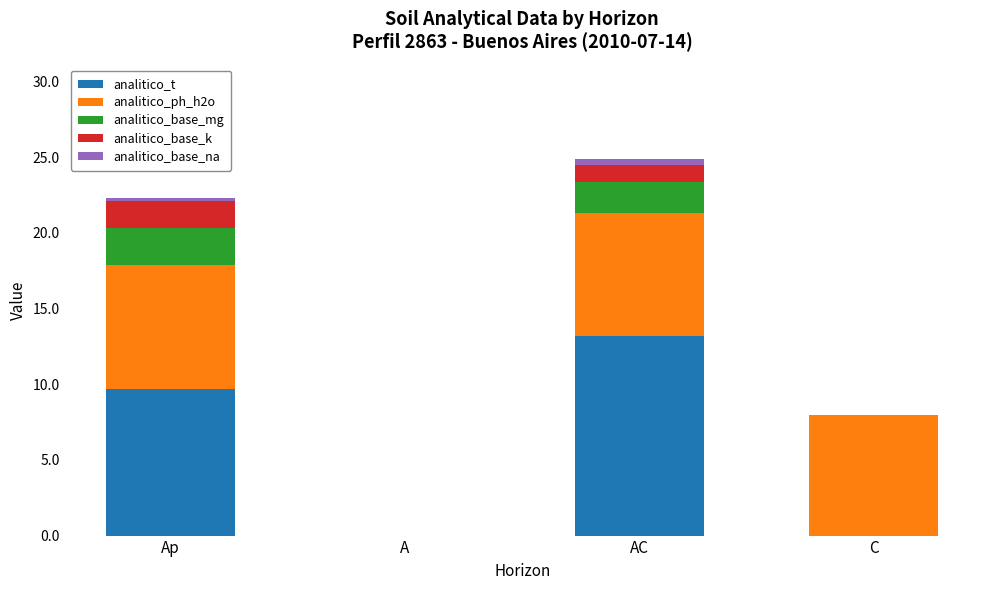

The value of analitico_t at A is 8.1. True or false?

False